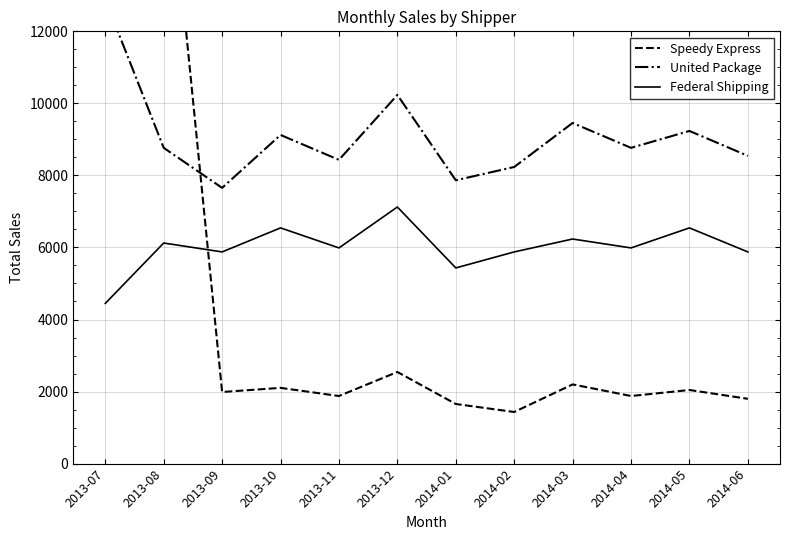

What is the label of the 10th point from the right?

2013-09